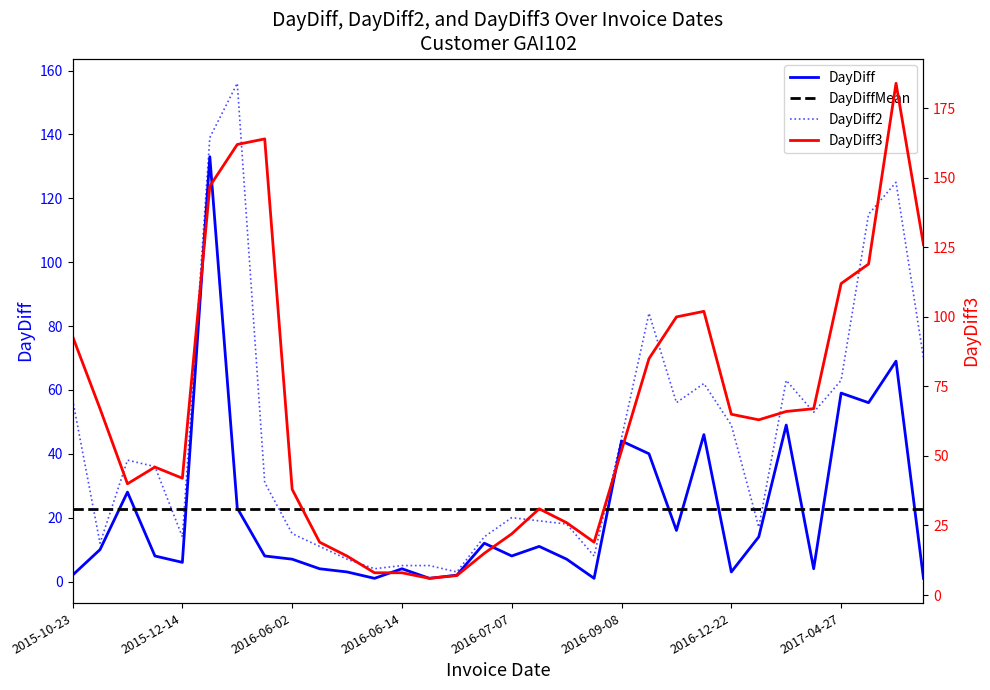

Where is the first local minimum for DayDiff?

2015-12-14